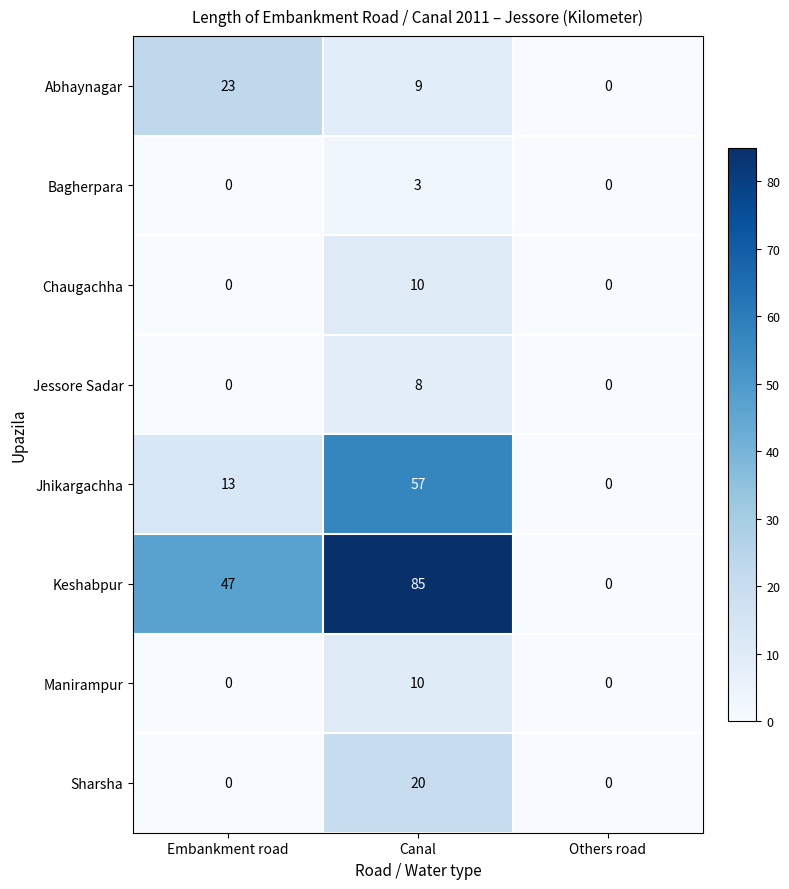

What is the average value of the Jhikargachha series?

23